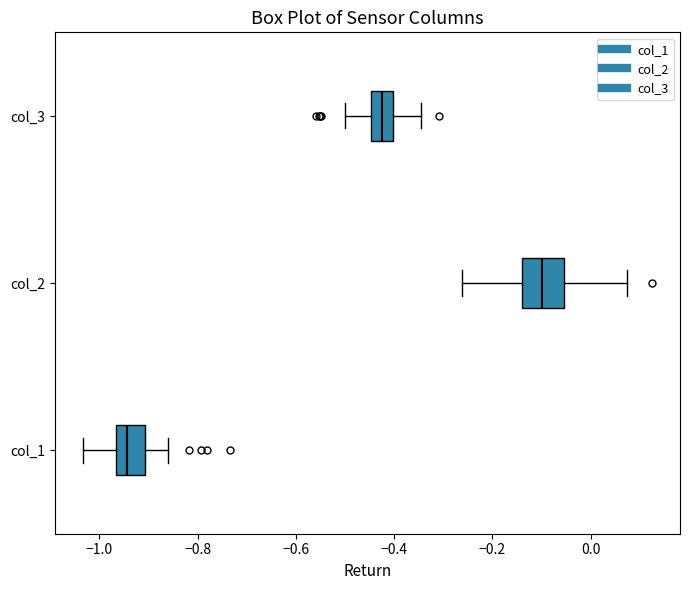

Where does the median line of the box for col_1 sit on the x-axis? The values are not printed on the chart, so give them approximately, as read against the axis.

-0.94